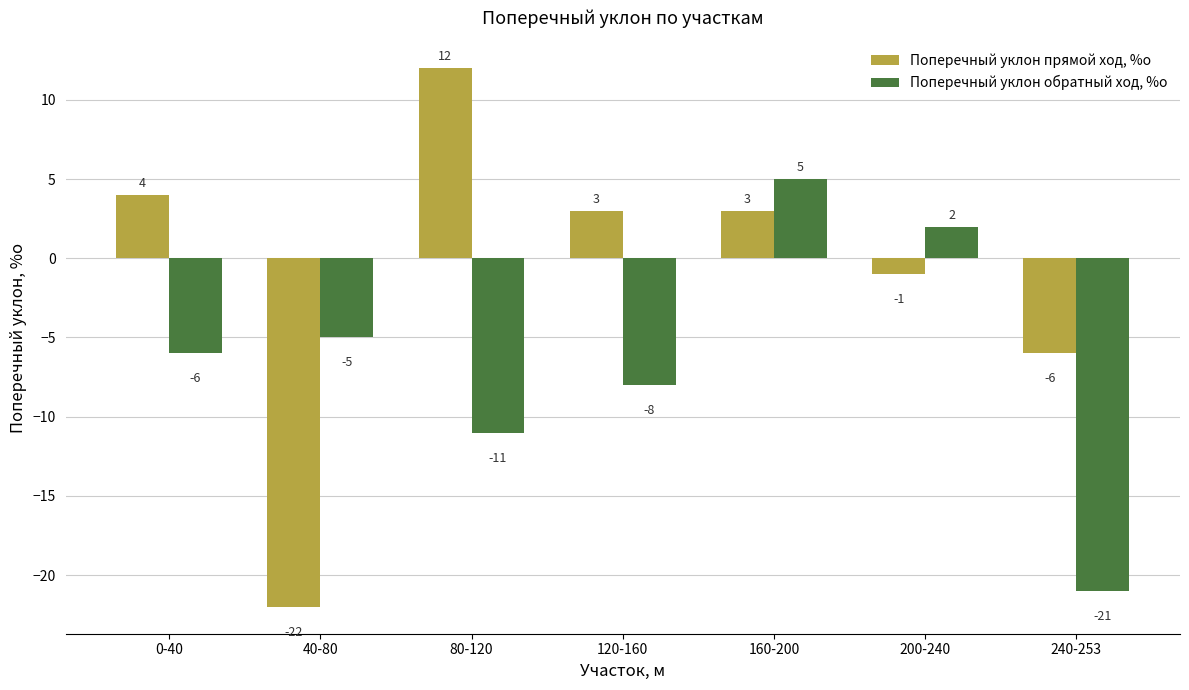

Between 200-240 and 240-253, which series saw the biggest shift?

Поперечный уклон обратный ход, %о